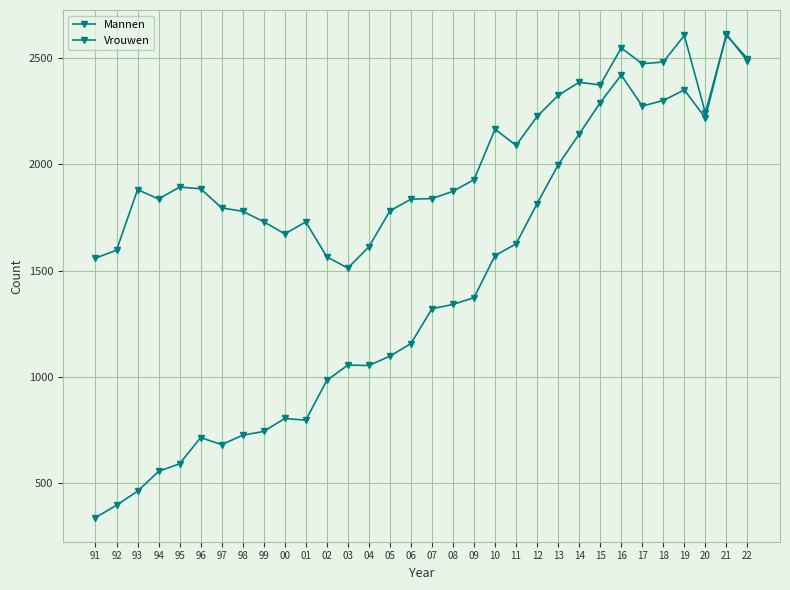

How many lines are shown in the chart?

2